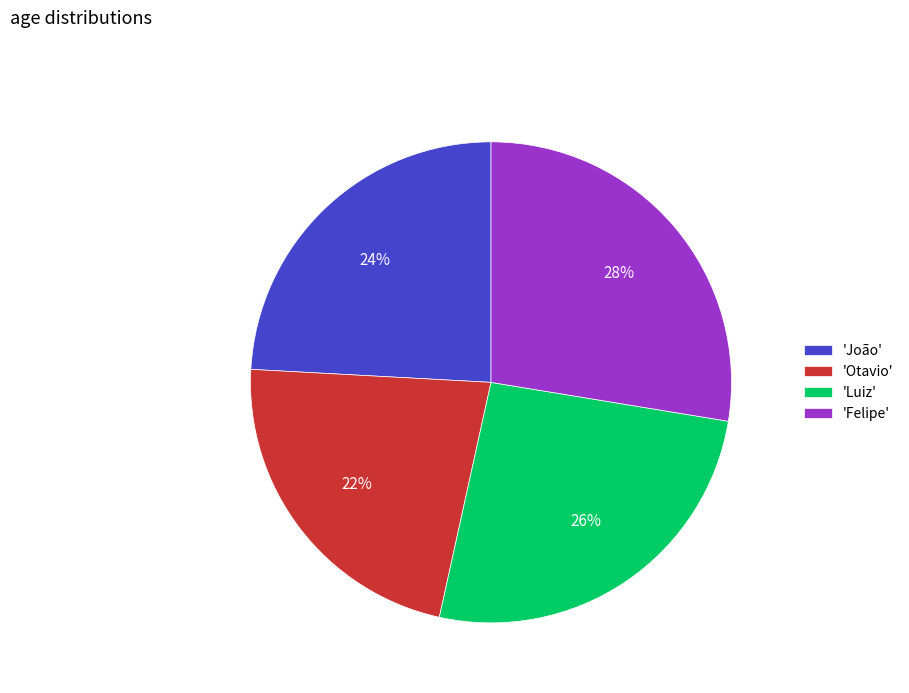

Do 'Otavio' and 'João' together represent more than half of the pie?

No